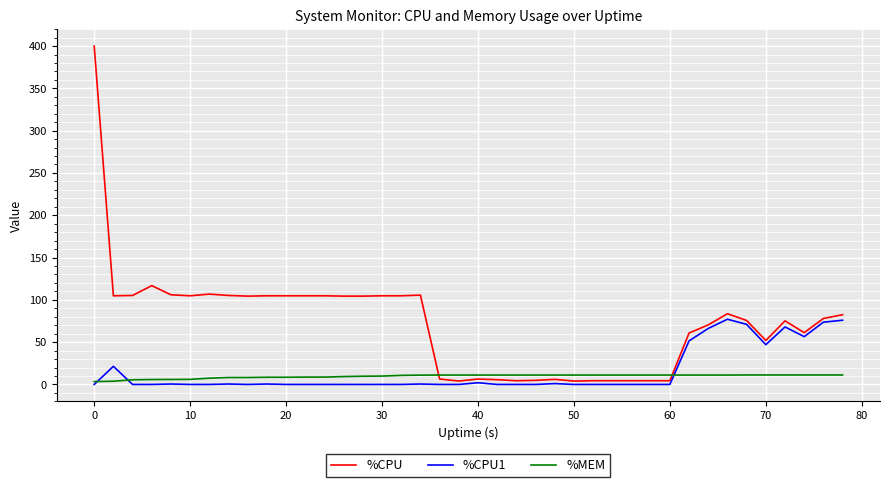

What is the greatest value displayed?

400.0